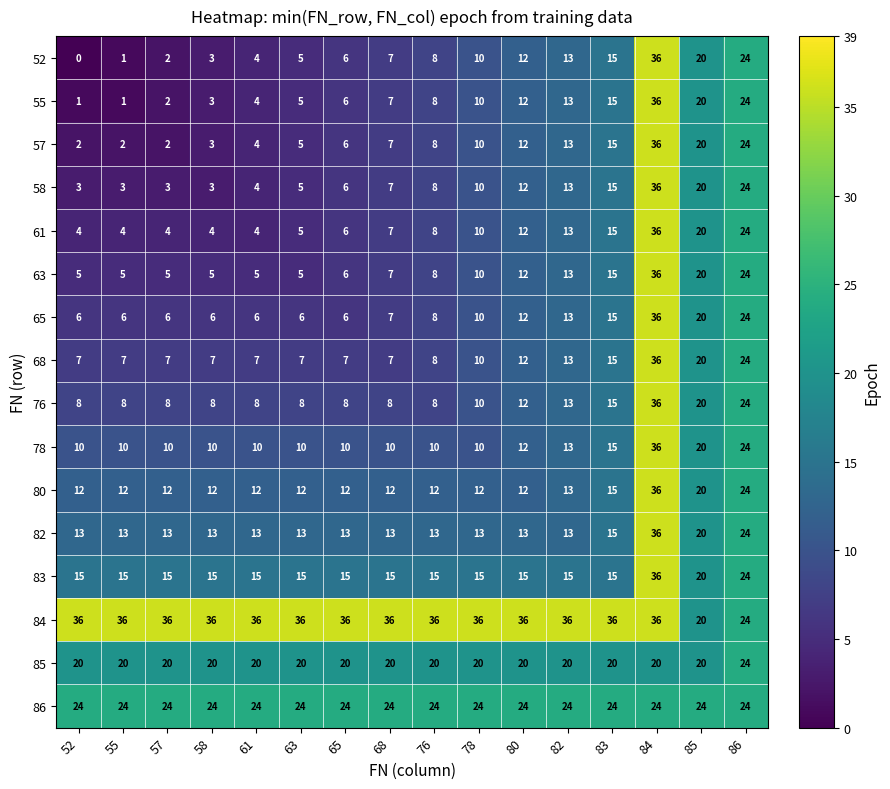

The value of 84 at 80 is 20. True or false?

False